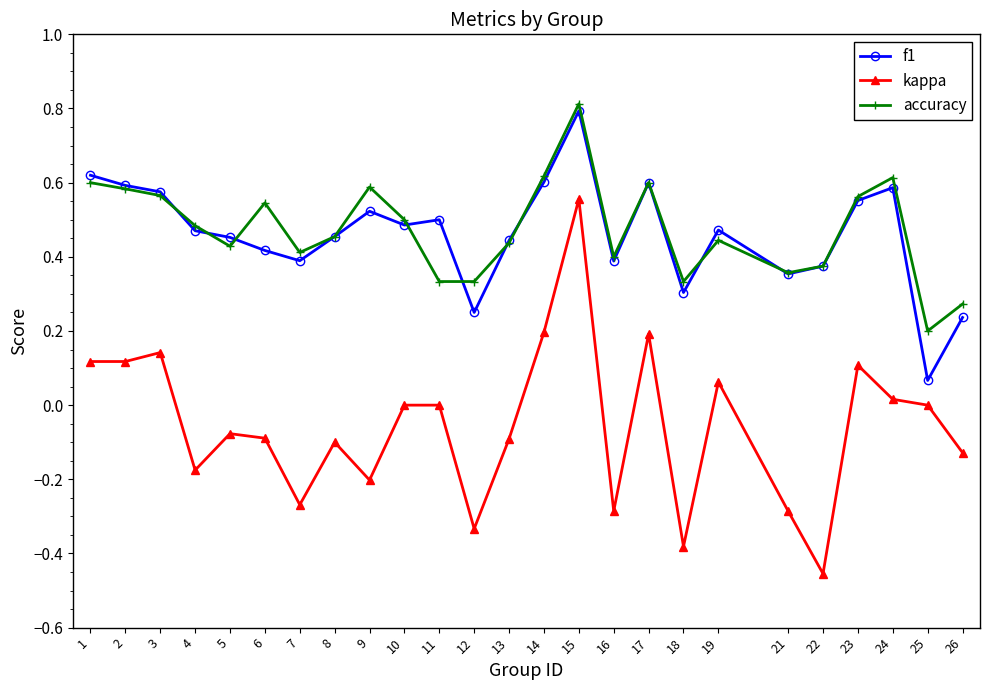

Is the value of f1 at 21 greater than the value of accuracy at 14?

No